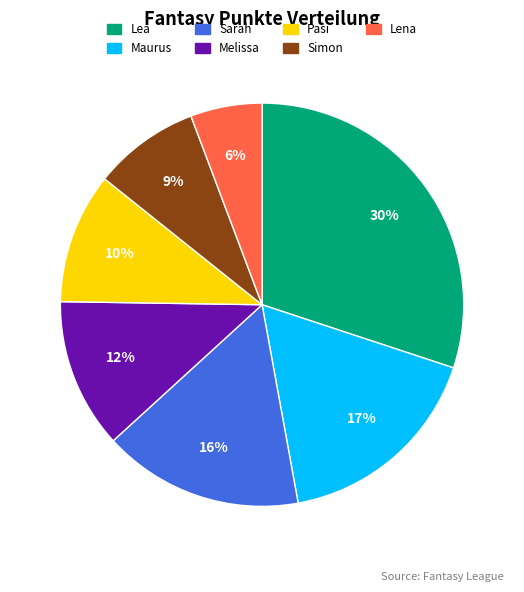

The Maurus slice represents 4% of the pie. True or false?

False